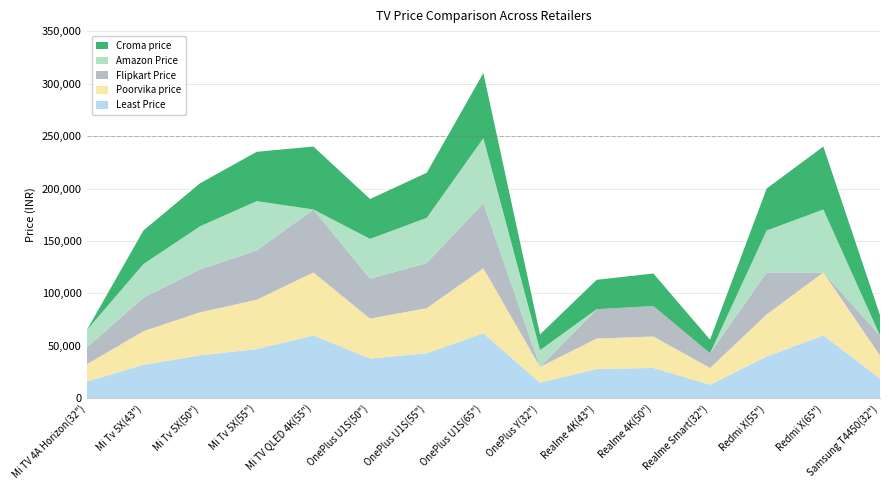

Reading right to left, extract all data points from this chart.

Least Price: 18999	59999	39999	12990	28999	27999	14980	61999	42999	37999	59999	46999	40999	31999	15999
Poorvika price: 21890	59999	39999	15999	29999	28999	14999	61999	42999	37999	59999	46999	40999	31999	16499
Flipkart Price: 18999	0	39999	13999	28999	27999	0	61999	42999	37999	59999	46999	40999	31999	15999
Amazon Price: 0	59999	39999	0	0	0	15999	61999	42999	37999	0	46999	40999	31999	16499
Croma price: 19500	59999	39999	12990	30999	27999	14980	61999	42999	37999	59999	46999	40999	31999	0